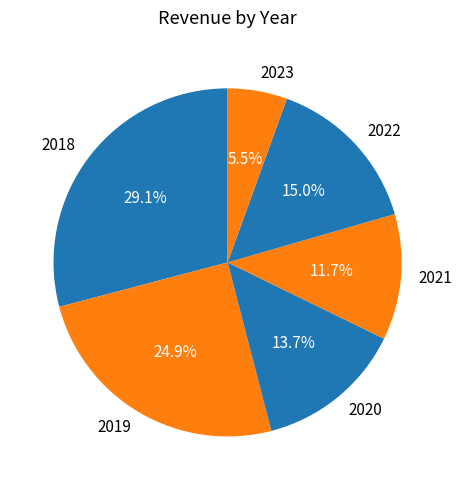

To the nearest percent, what is the difference between the largest and smallest slice percentages?

24%